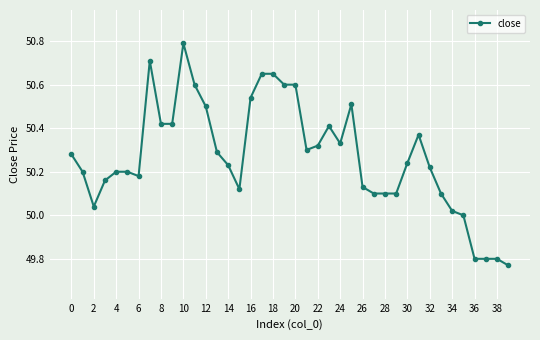

What is the greatest value displayed?

50.8